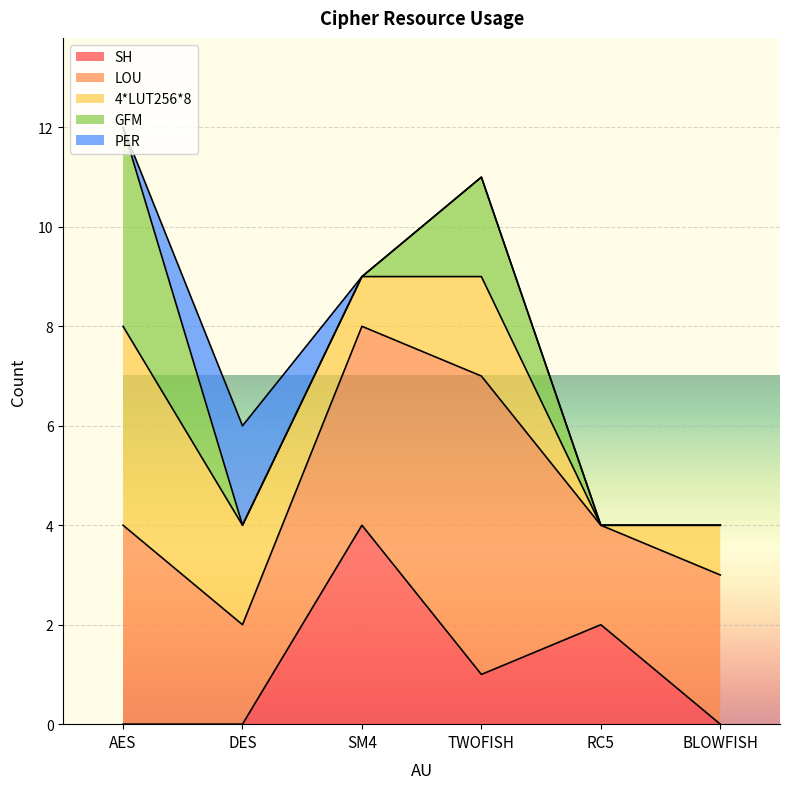

Where is PER nearest to the value 1?

AES